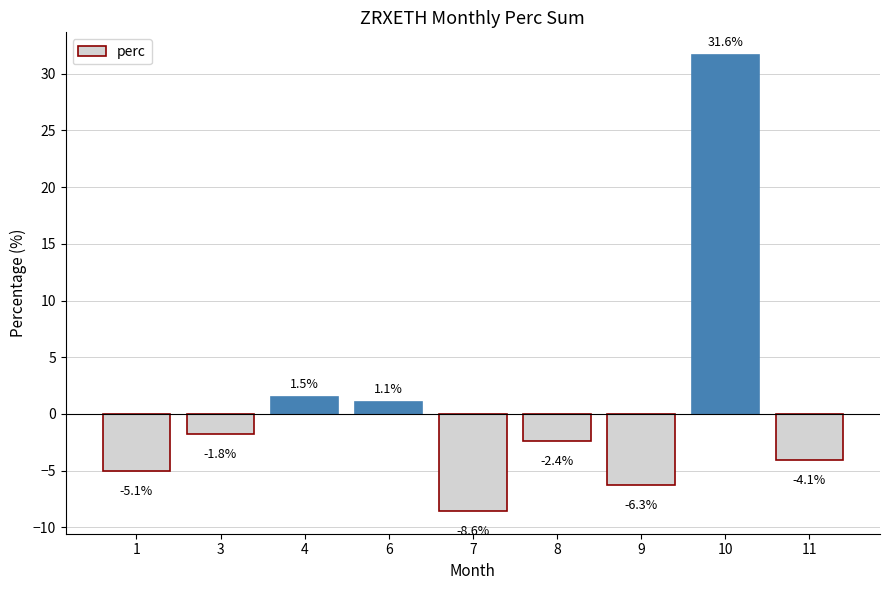

How many values are below zero?

6